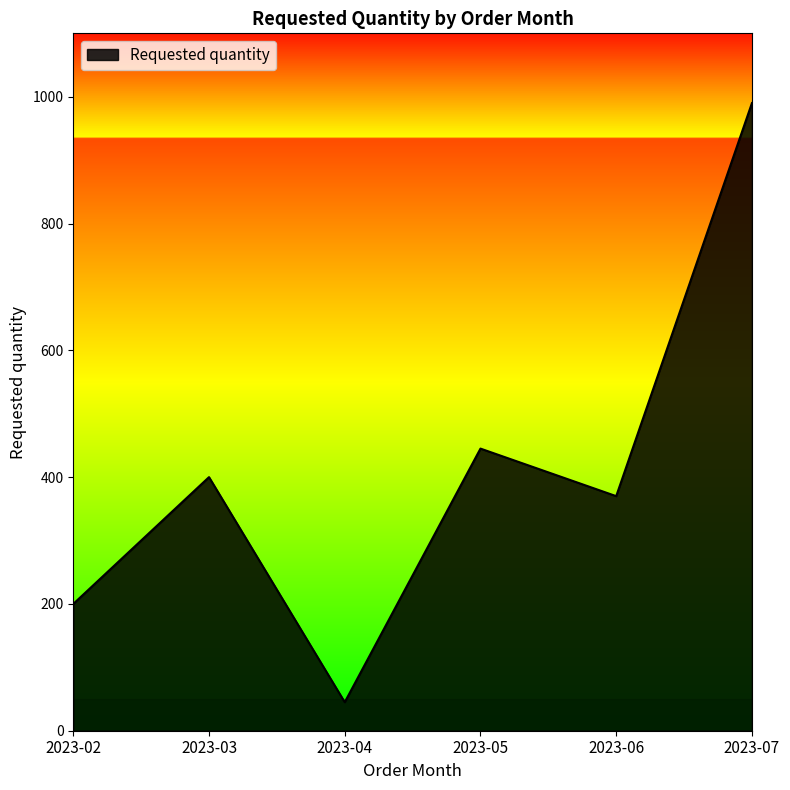

What value does the data have at 2023-07, to the nearest 100?

1000